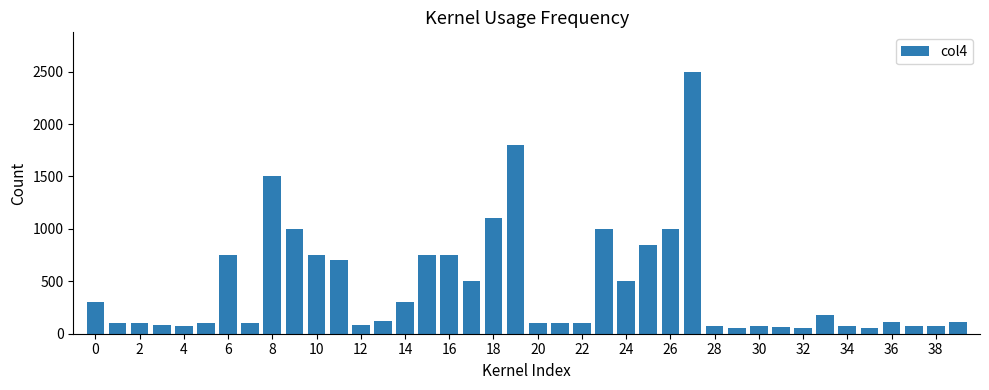

What is the sum of all values?

18072